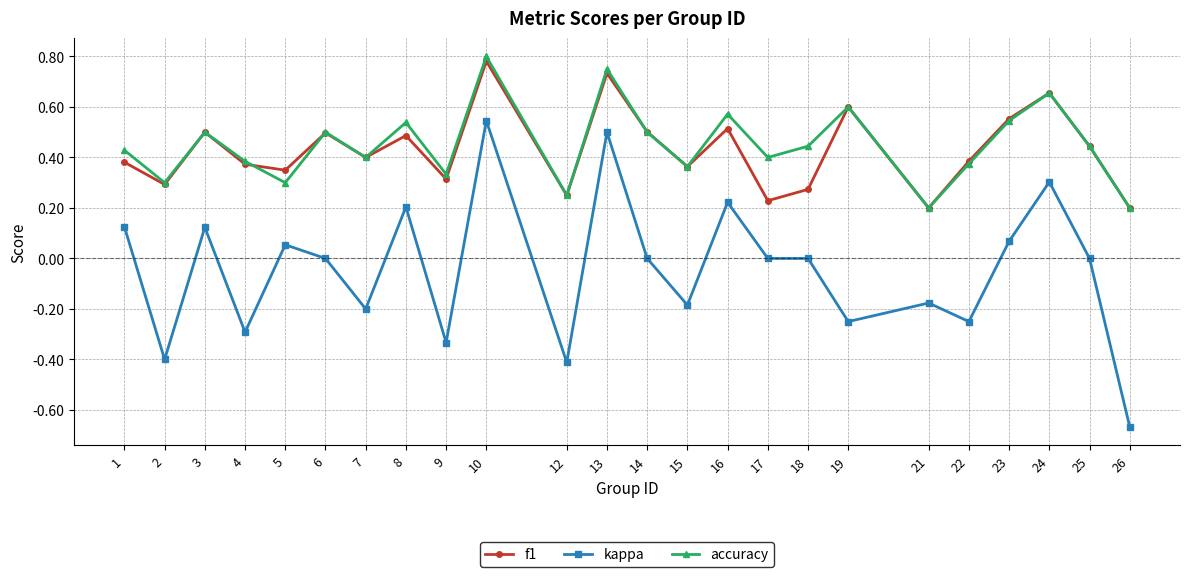

Which series has the widest spread of values?

kappa